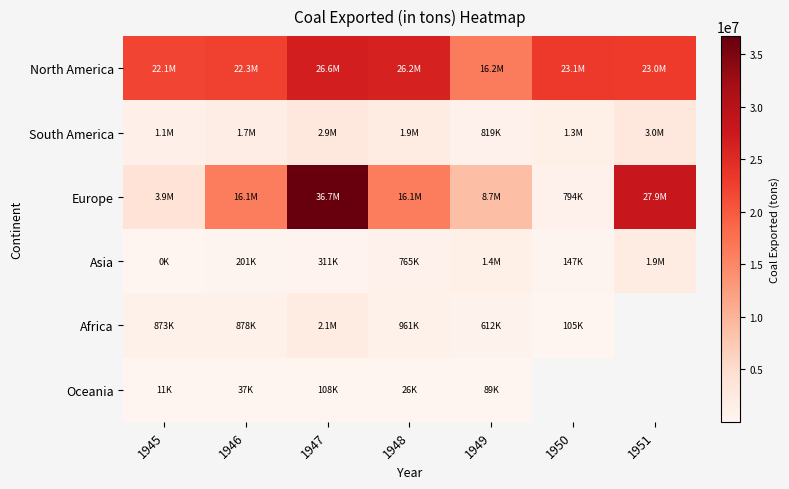

How many data points does each series have?

7